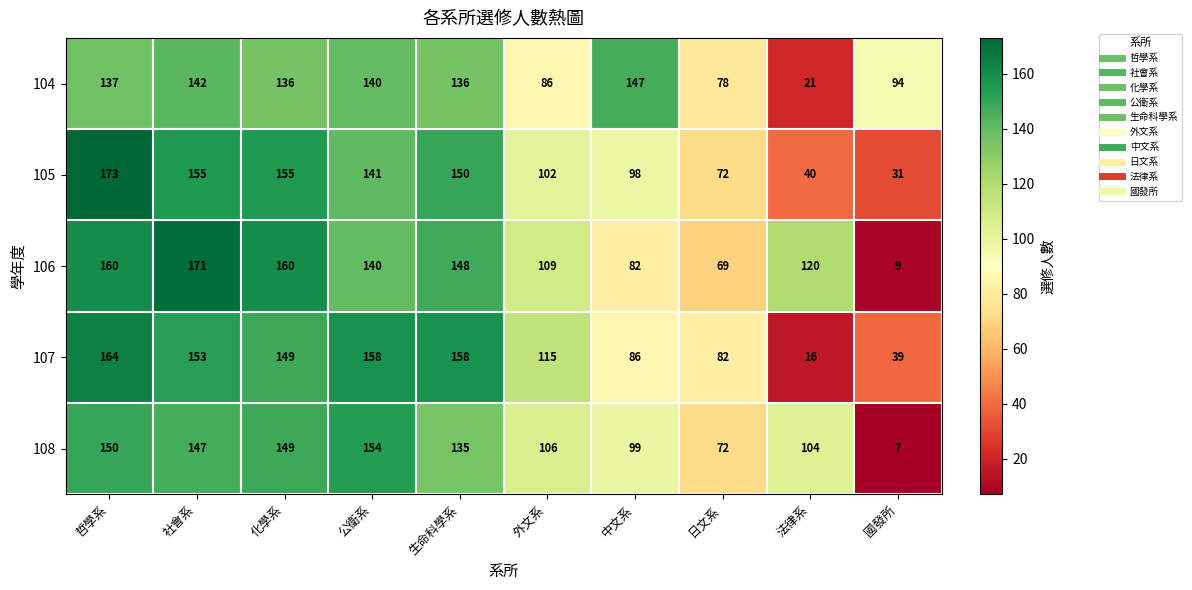

Where does the 108 series first go above 135?

哲學系